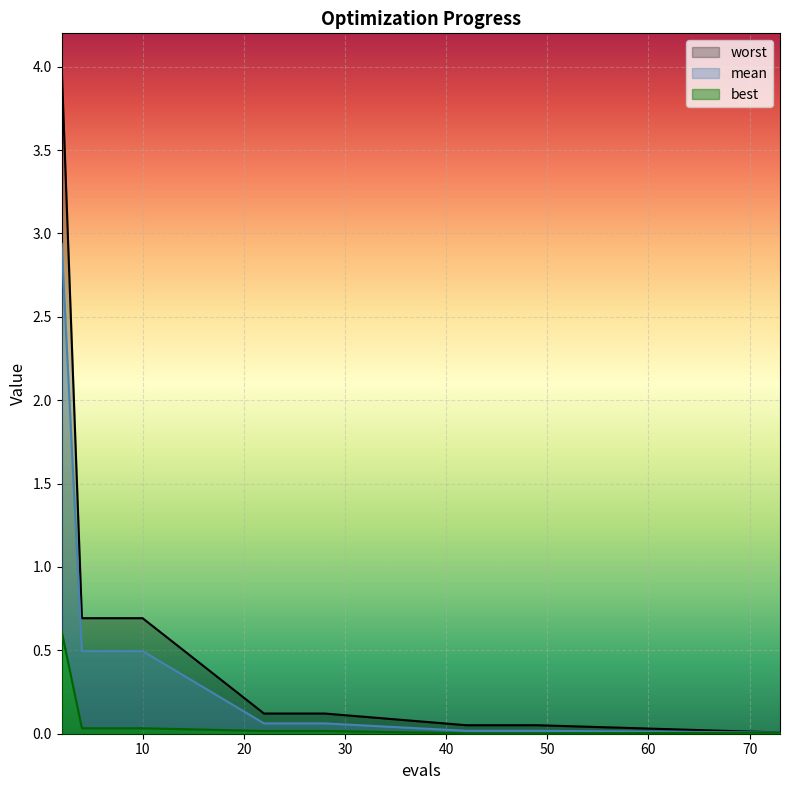

What is the sum of the worst values at 4 and 49?

0.7